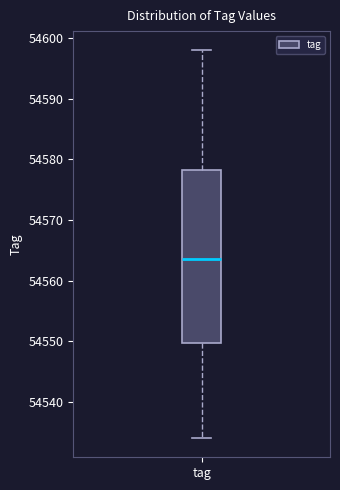

Where is the upper edge of the box for tag on the y-axis? The values are not printed on the chart, so give them approximately, as read against the axis.

54578